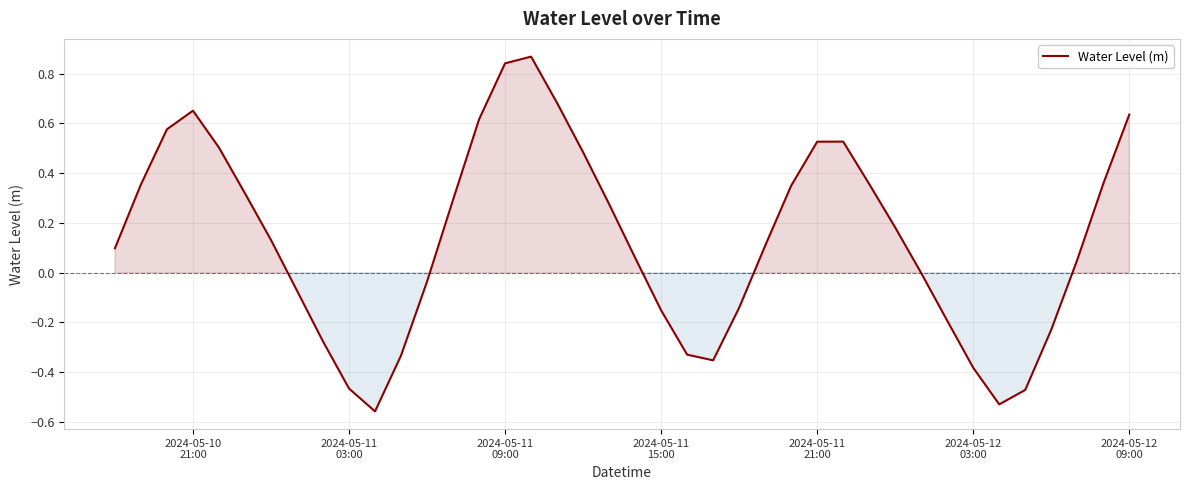

What is the difference between the maximum and minimum values?

1.4